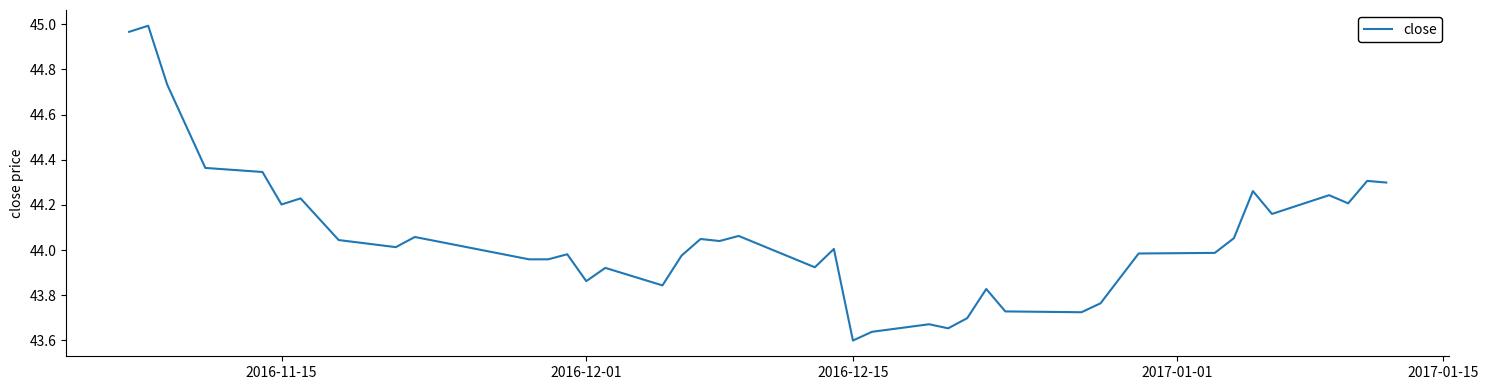

What is the difference between the maximum and minimum values?

1.4